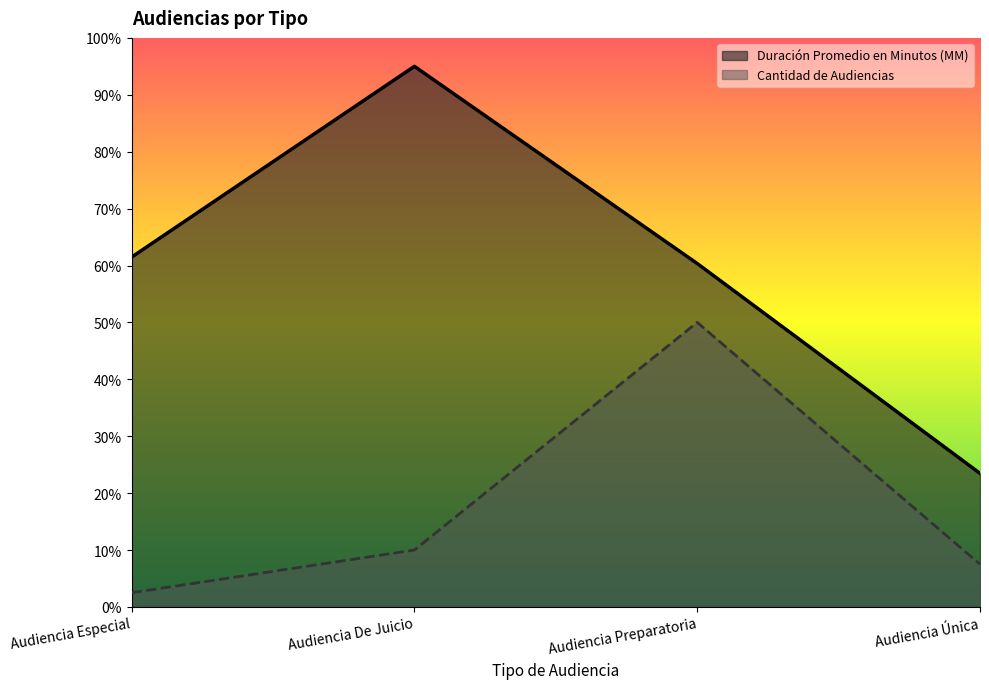

At which category is the sum across all series the highest?

Audiencia Preparatoria